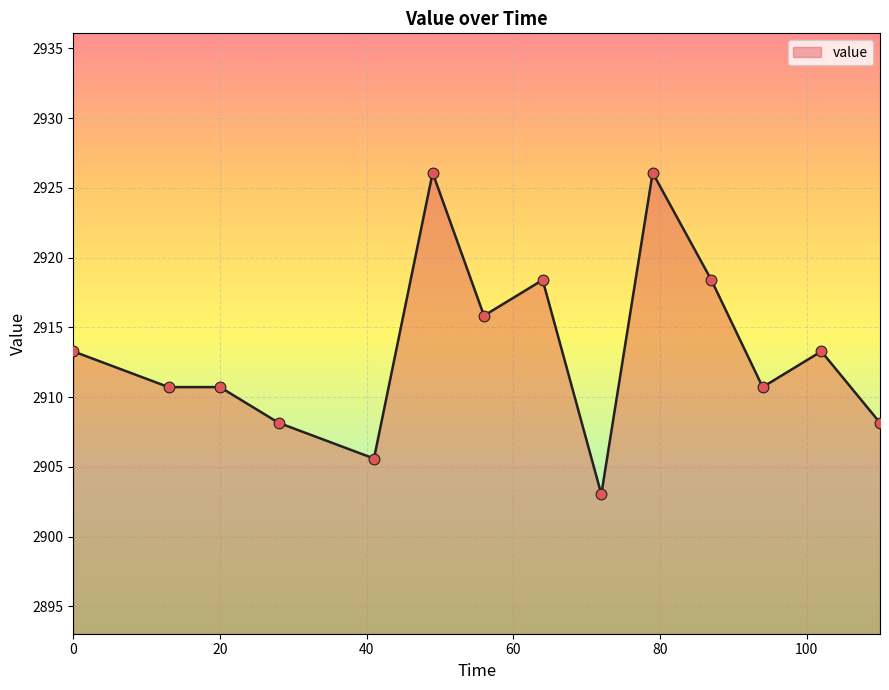

What is the minimum value shown in the chart?

2903.0